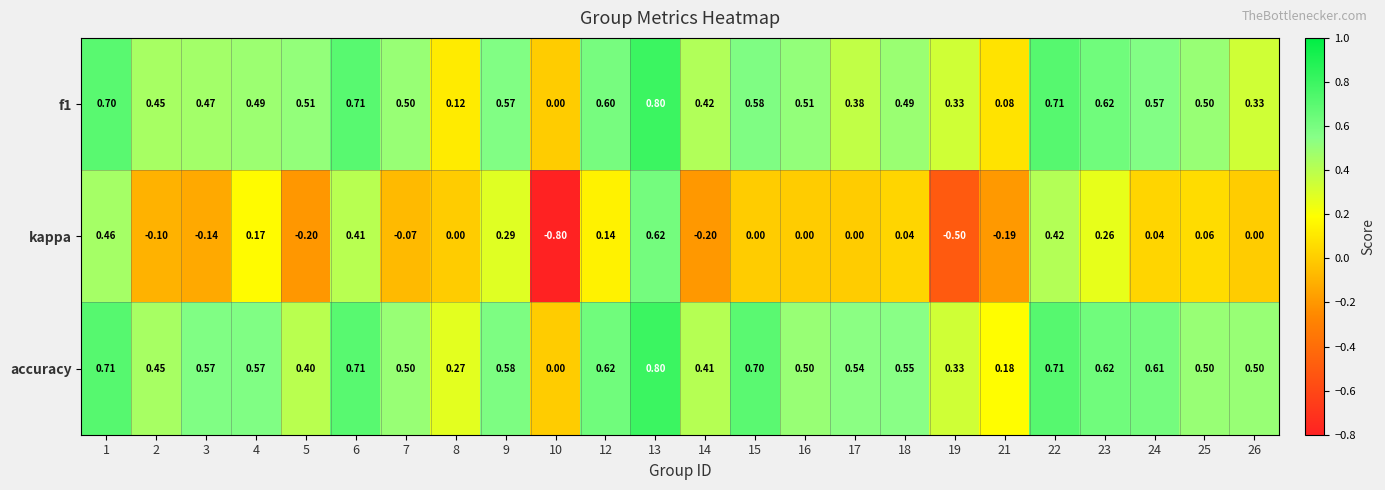

Is the value of kappa at 9 greater than the value of f1 at 19?

No